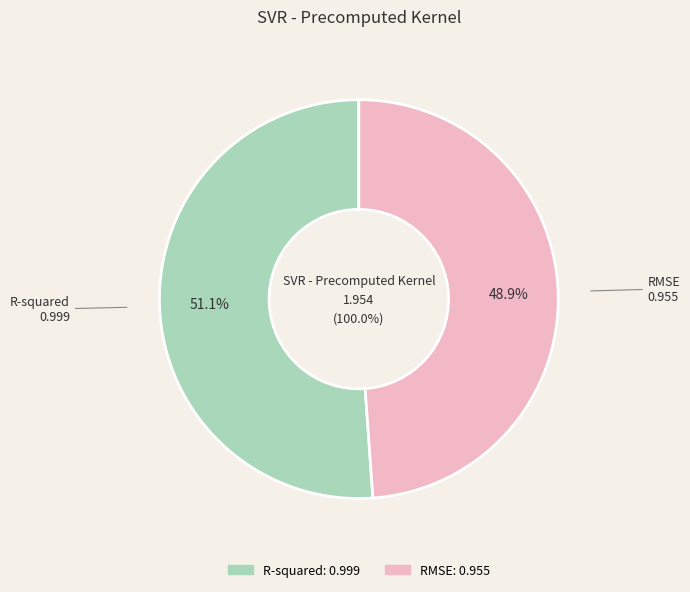

To the nearest percent, what is the difference between the largest and smallest slice percentages?

2%